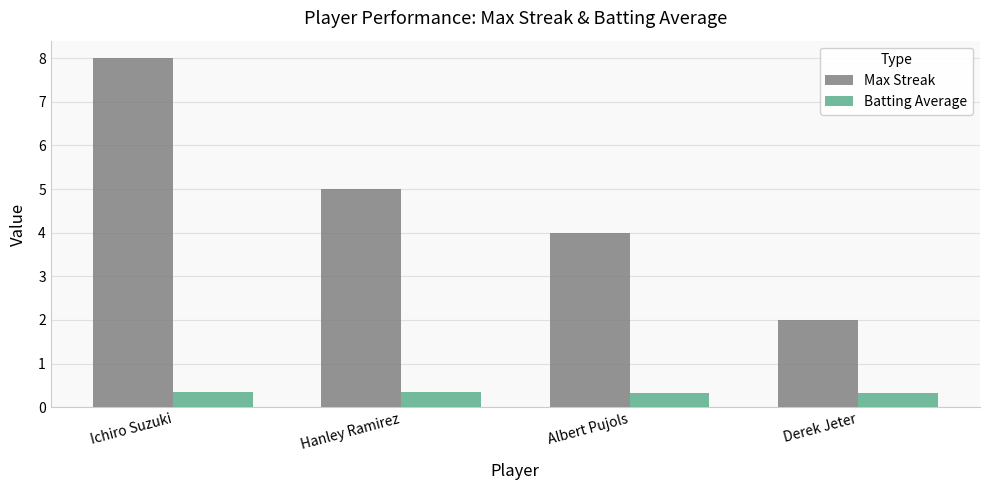

Rank the series by their average value, from lowest to highest.

Batting Average, Max Streak